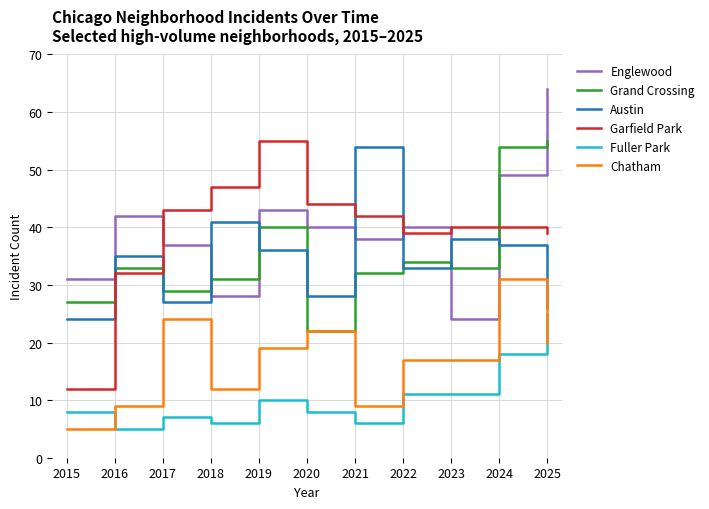

Which series changed the most between 2021 and 2025?

Austin